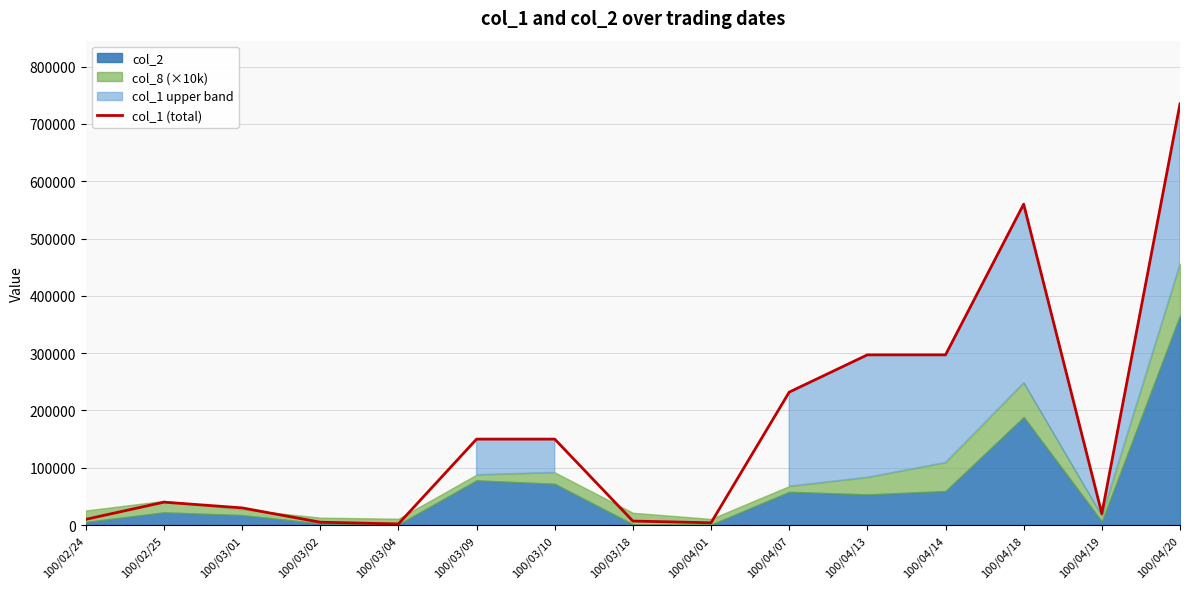

What is the approximate value at 100/04/19, to the nearest 100?

20000